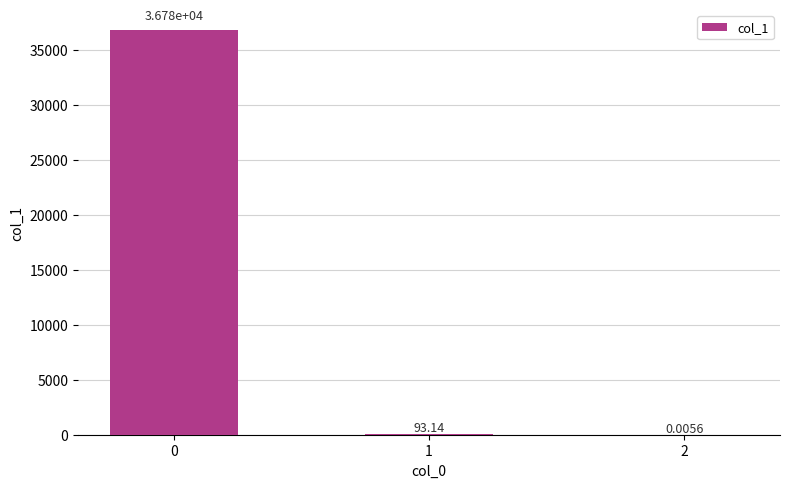

Count the number of values greater than 93.

2